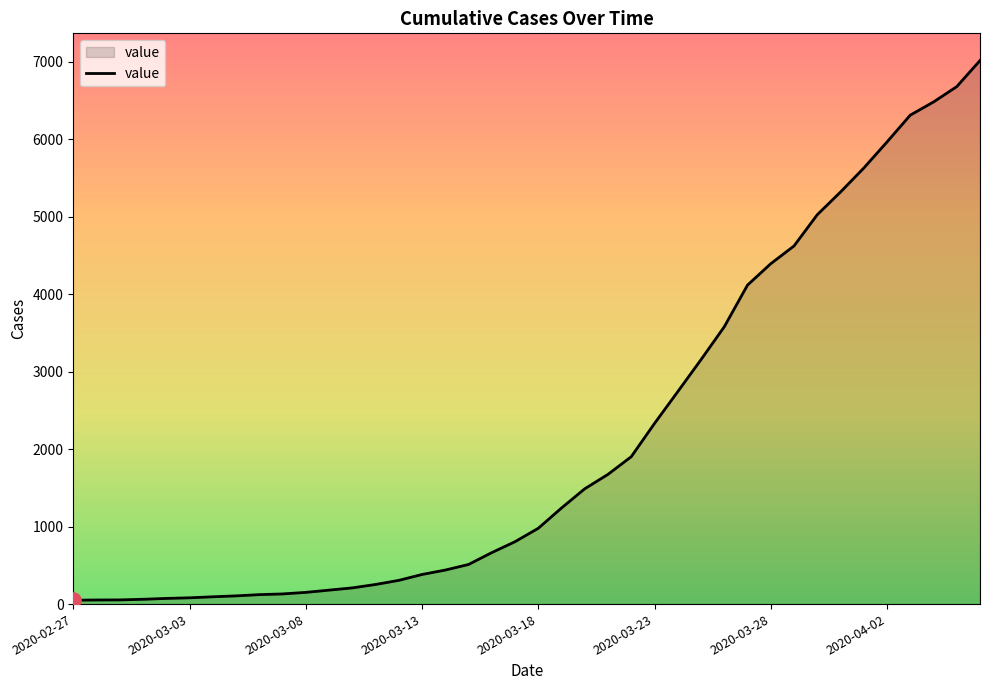

What is the difference between the maximum and minimum values?

6964